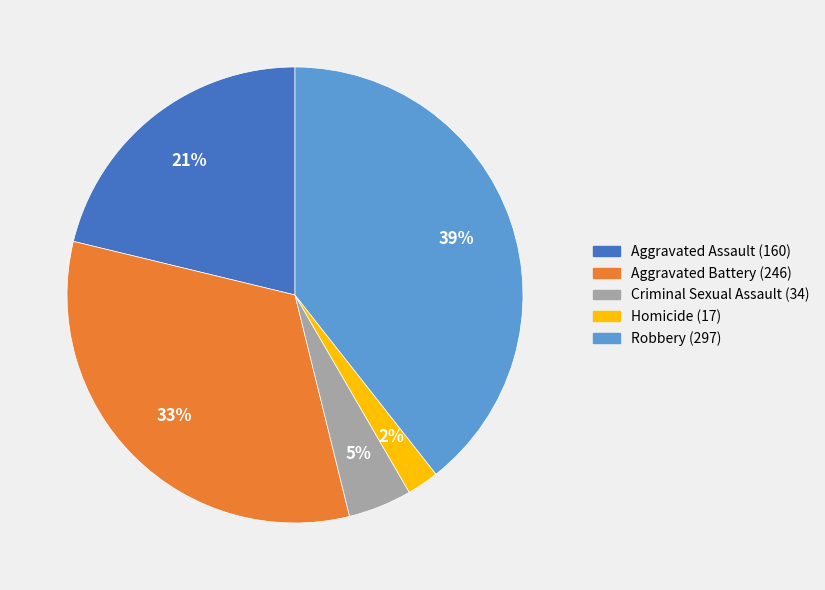

To the nearest percent, what is the average slice percentage?

20%